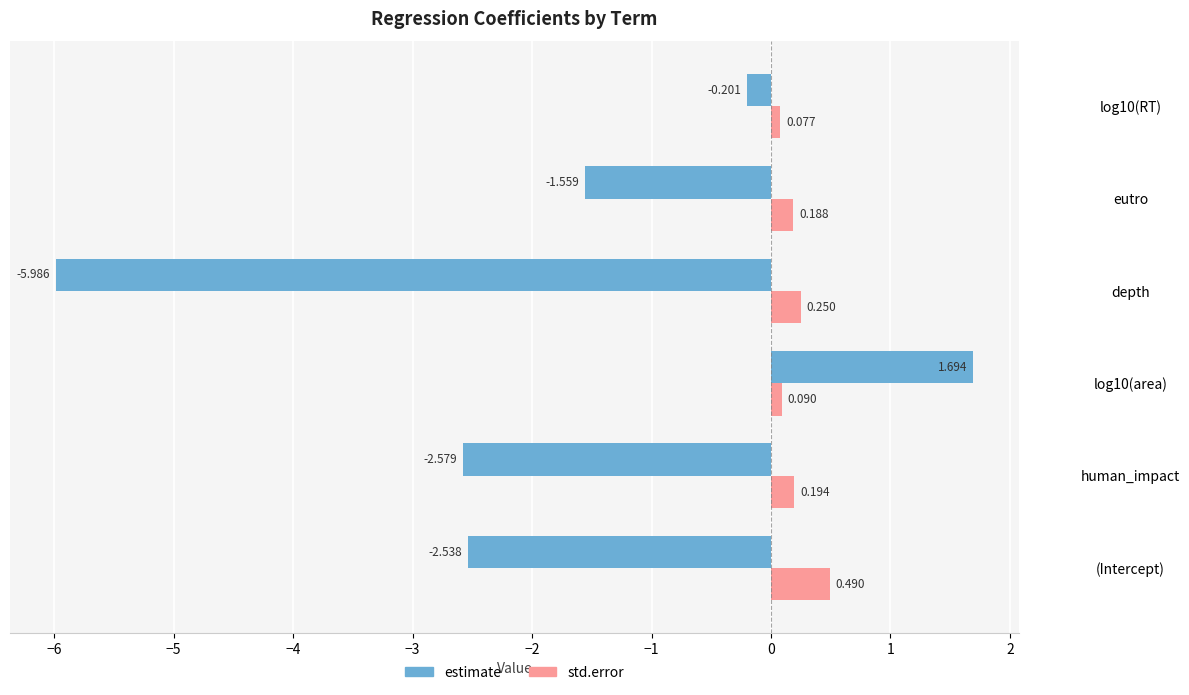

Between human_impact and log10(area), which series saw the biggest shift?

estimate